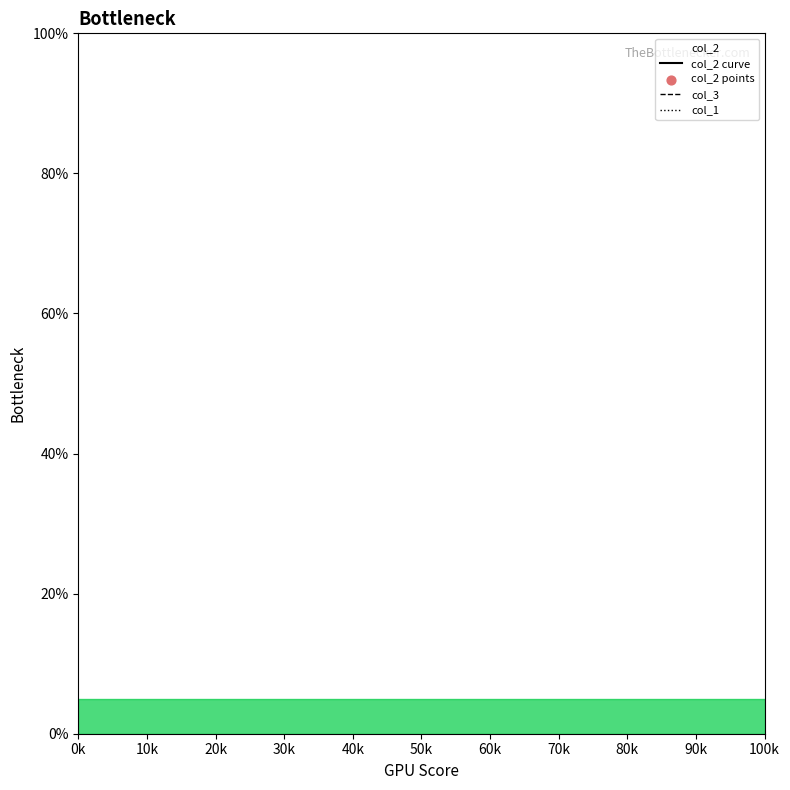

Which series has the largest Y range (max minus min)?

col_2 curve